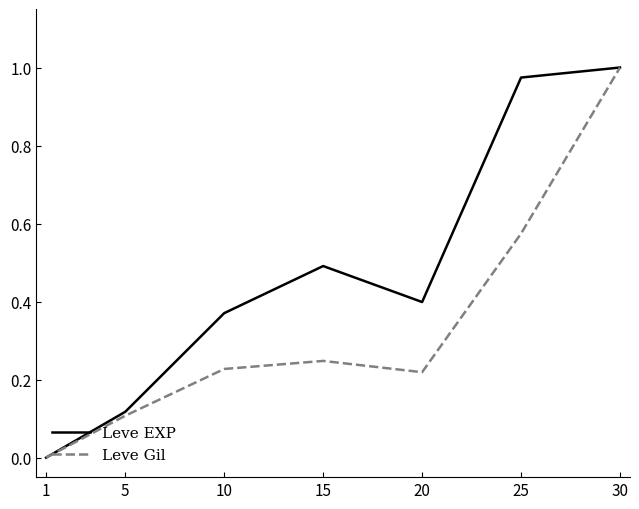

At which label does Leve Gil reach its minimum?

1